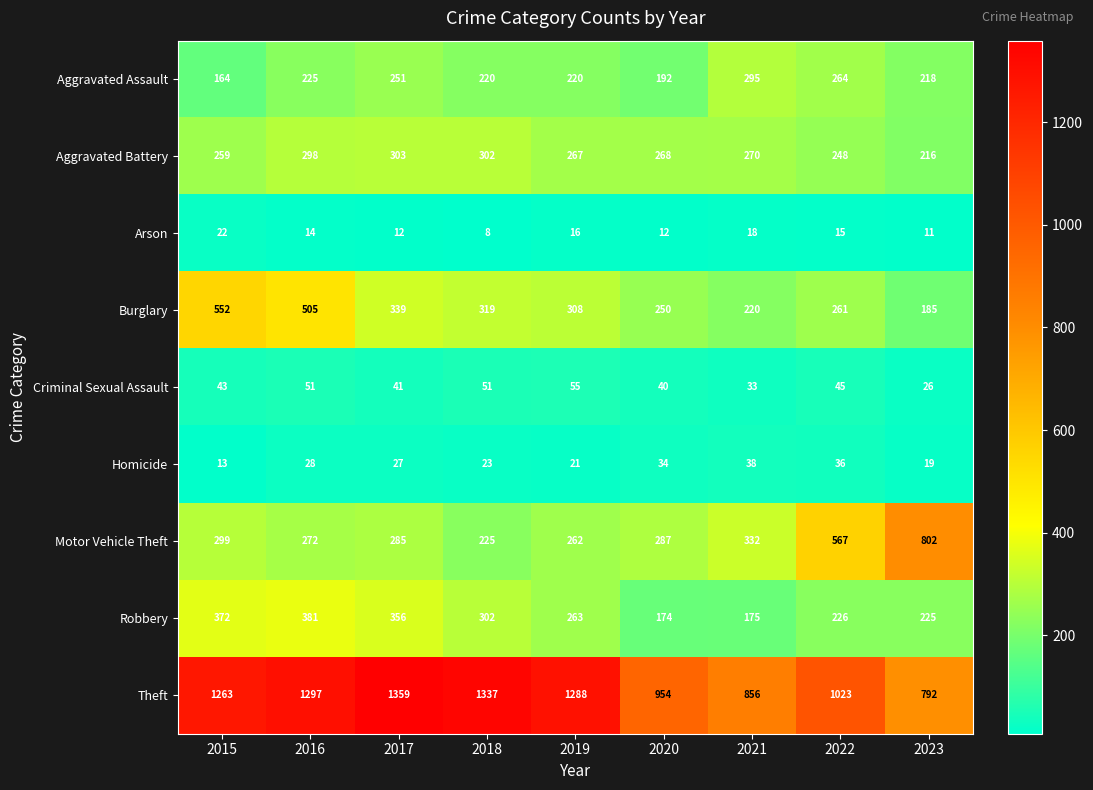

Read the Aggravated Assault value at 2017.

251